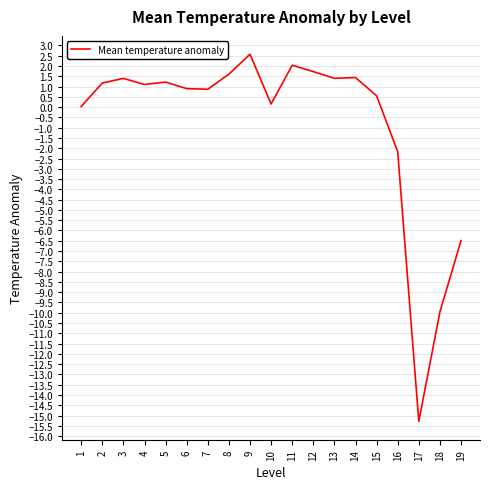

Is this an area chart (filled region under the line)?

No